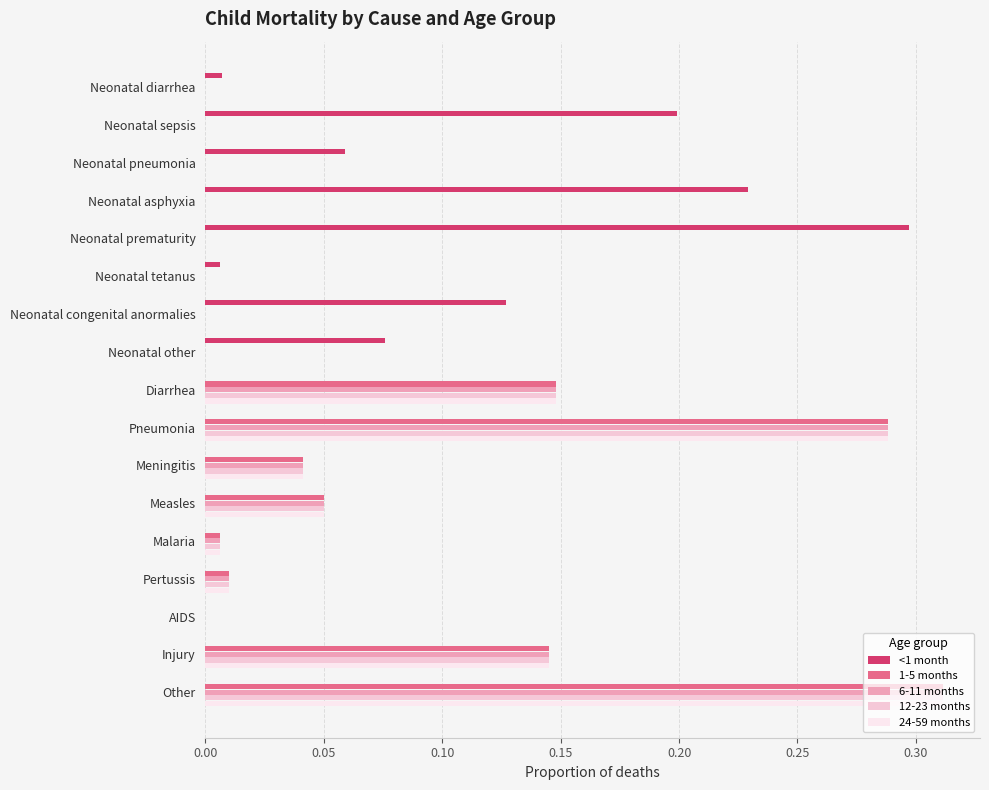

At which category is the sum across all series the highest?

Other